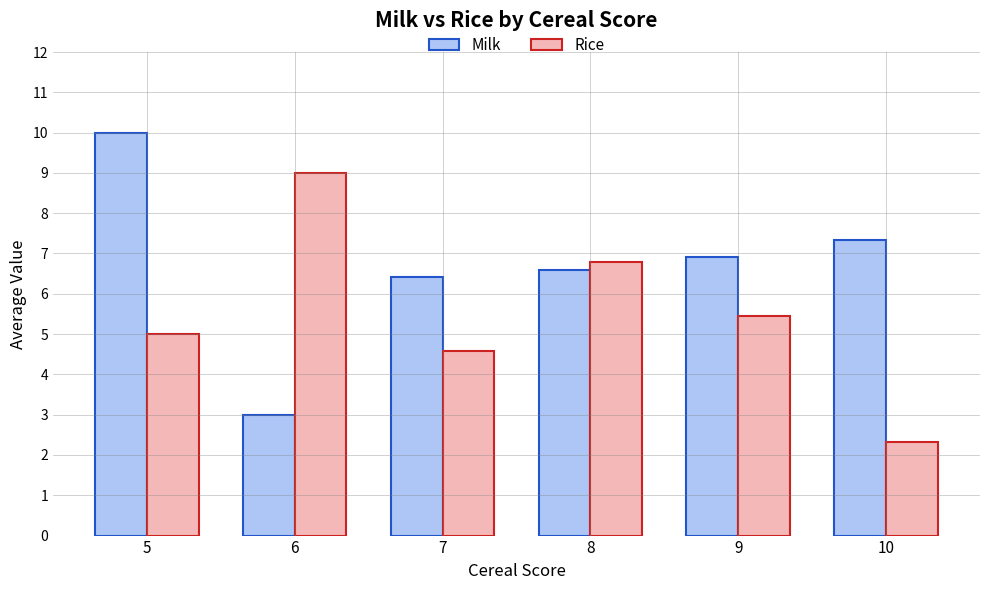

Is the value of Milk at 10 greater than the value of Rice at 8?

Yes